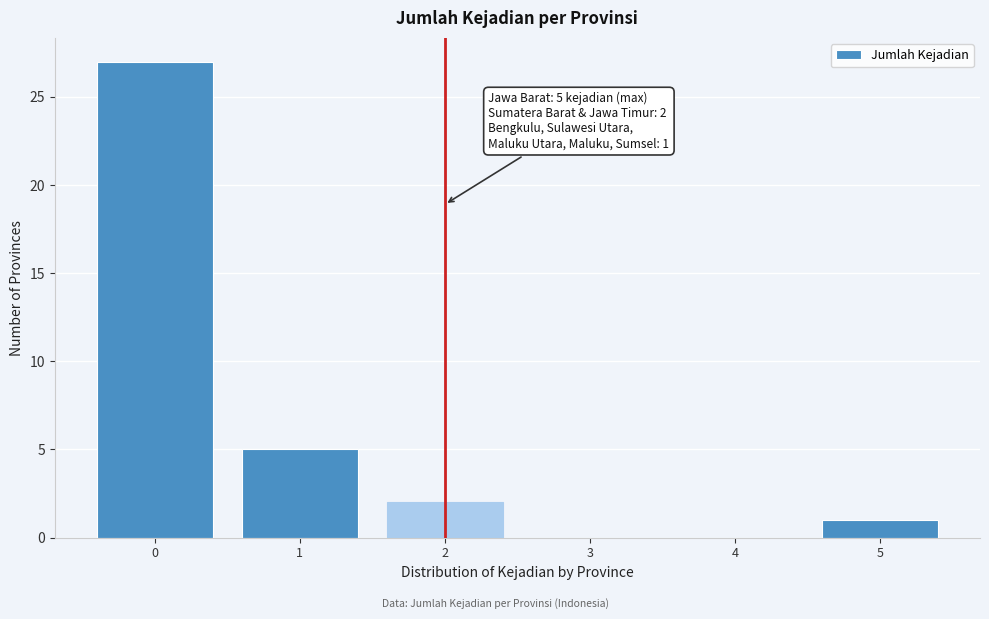

Over which range of the x-axis is the bar tallest?

-0.5 to 0.5